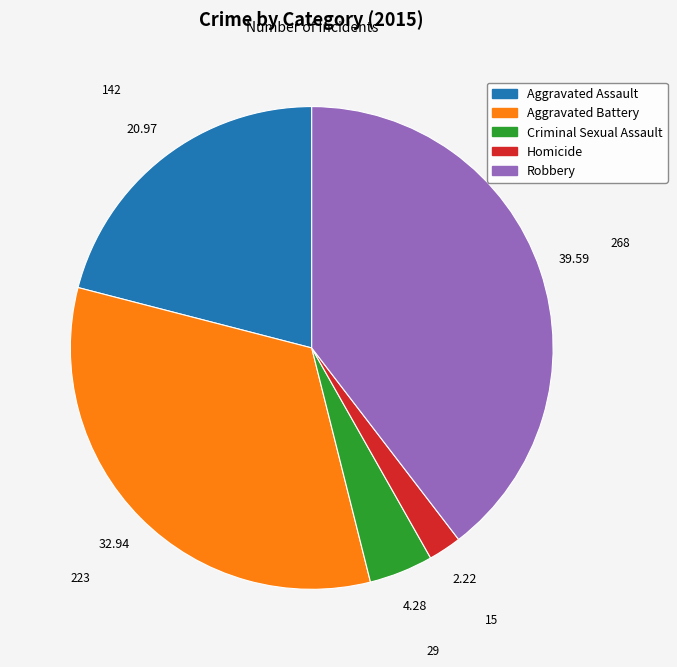

Is the sum of Homicide and Criminal Sexual Assault greater than half?

No